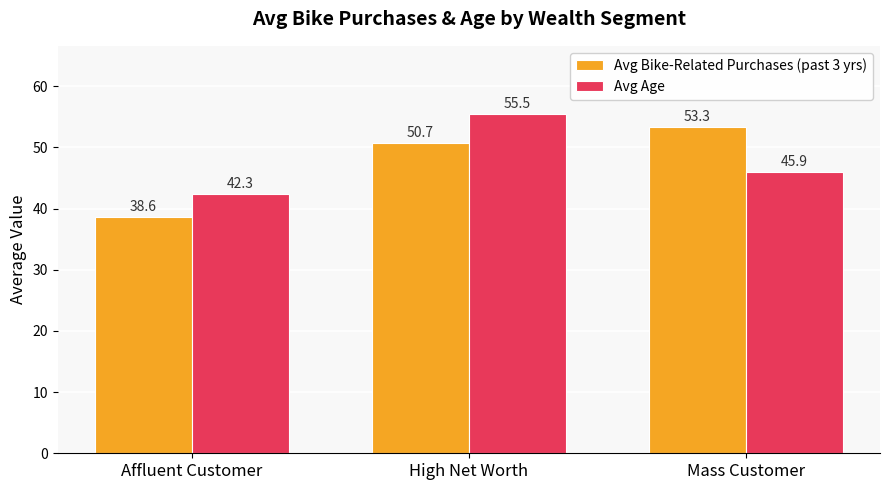

What are all the series names shown in the legend?

Avg Bike-Related Purchases (past 3 yrs), Avg Age